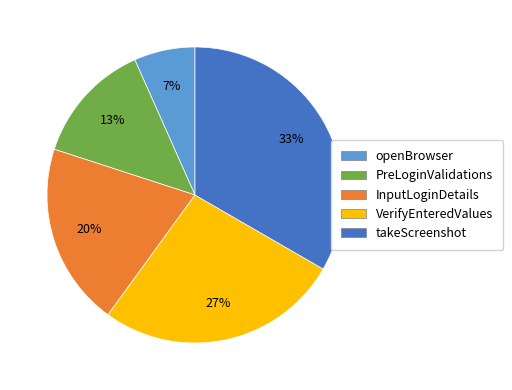

Is it true that VerifyEnteredValues is 36% of the pie?

False